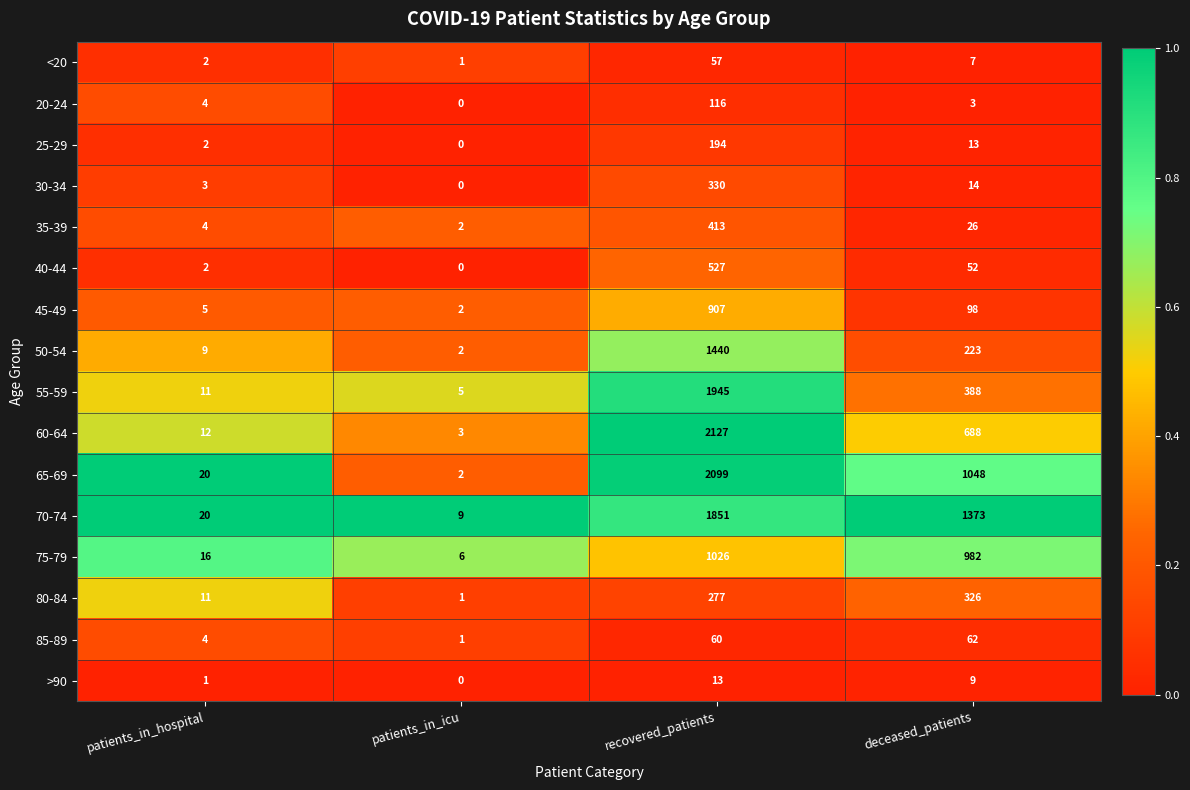

Which series has the largest total across all categories?

70-74